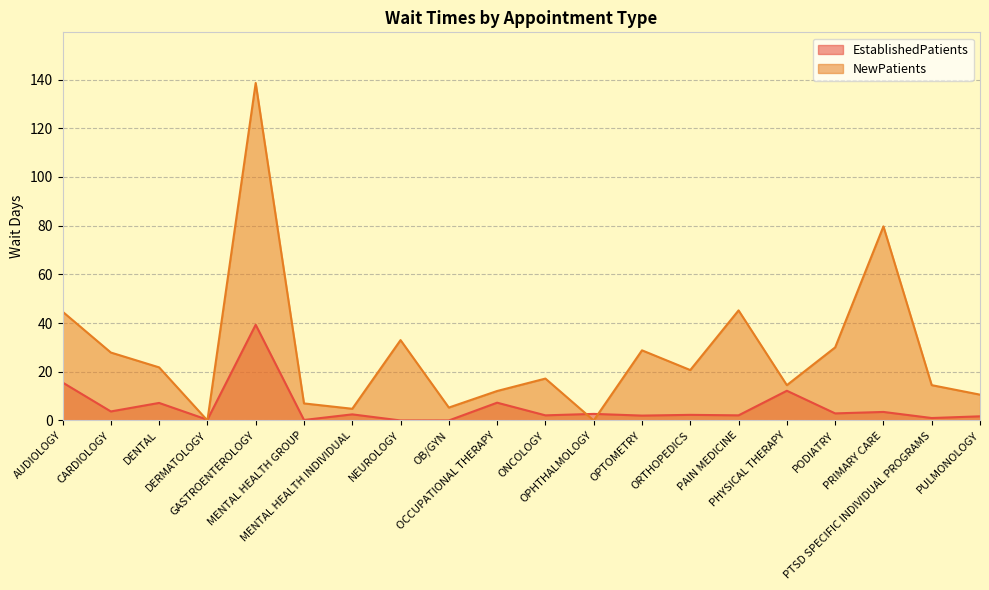

Where does the NewPatients series first go above 20?

AUDIOLOGY